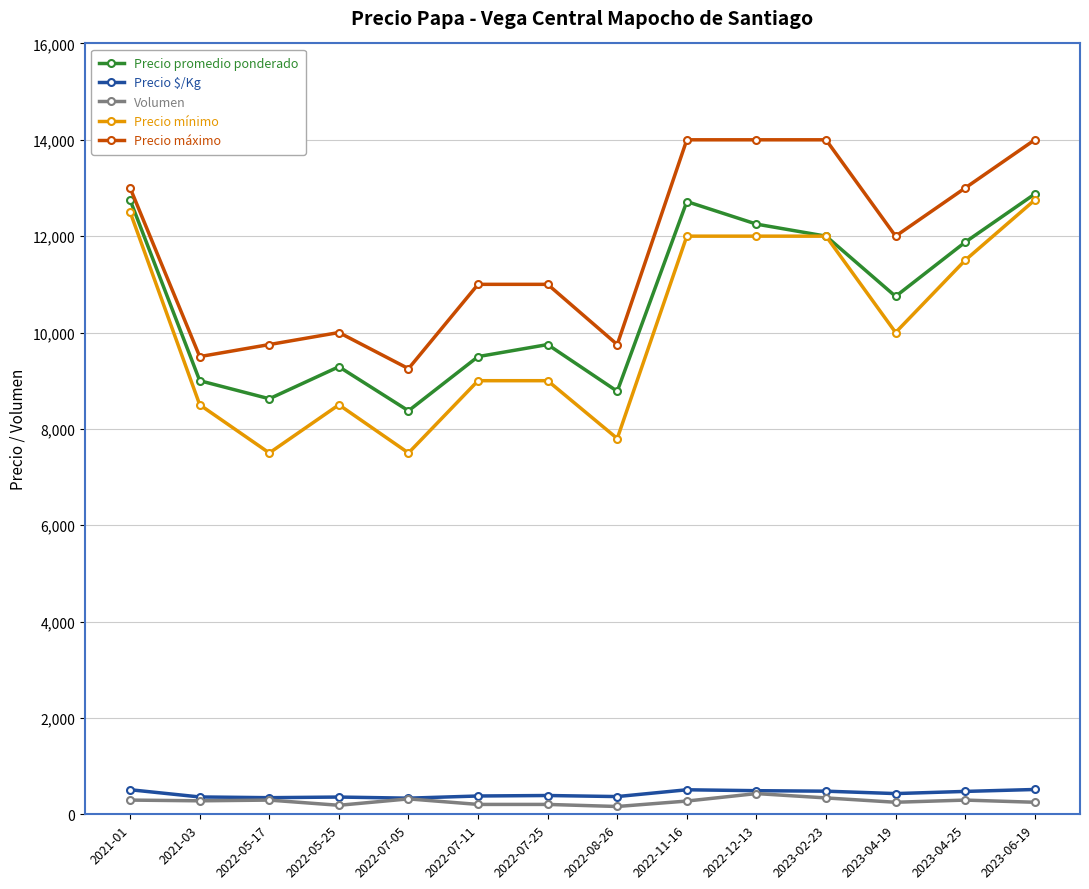

Between 2022-07-11 and 2023-06-19, which series saw the biggest shift?

Precio mínimo